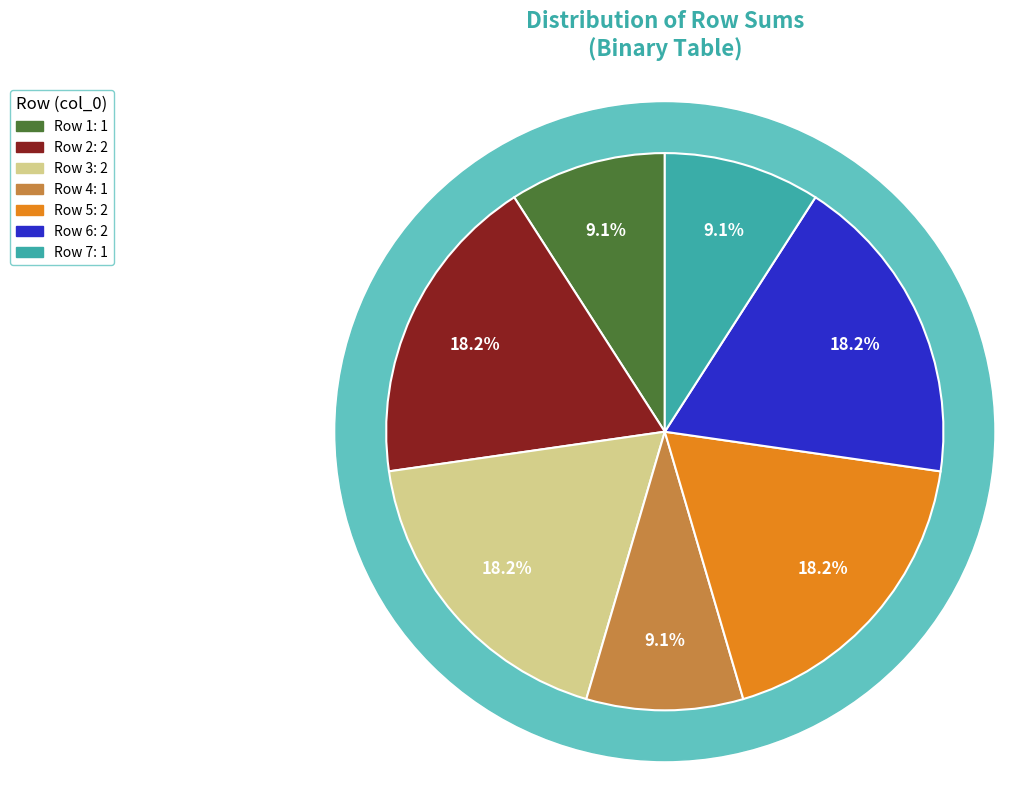

Is there any slice that represents more than half of the pie?

No